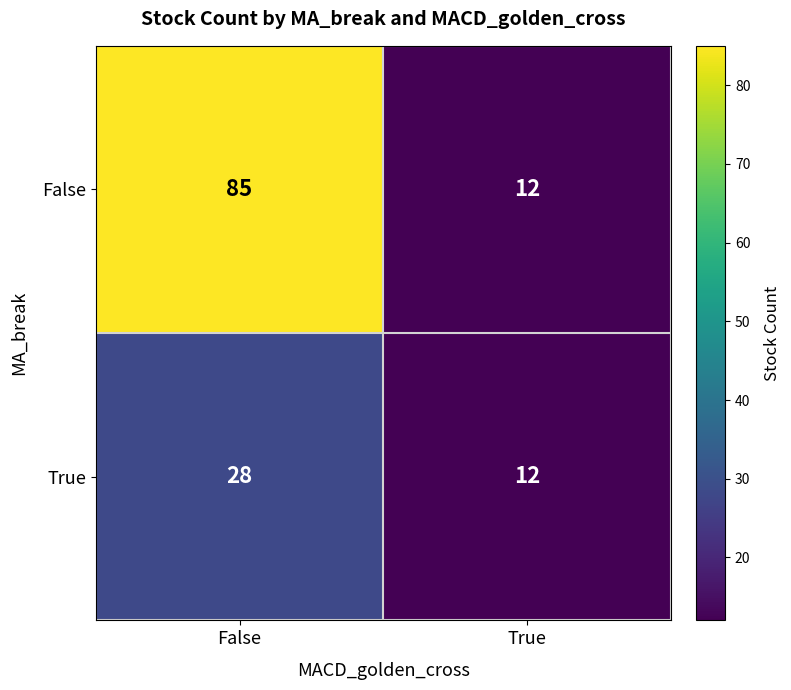

Where is False nearest to the value 48?

True